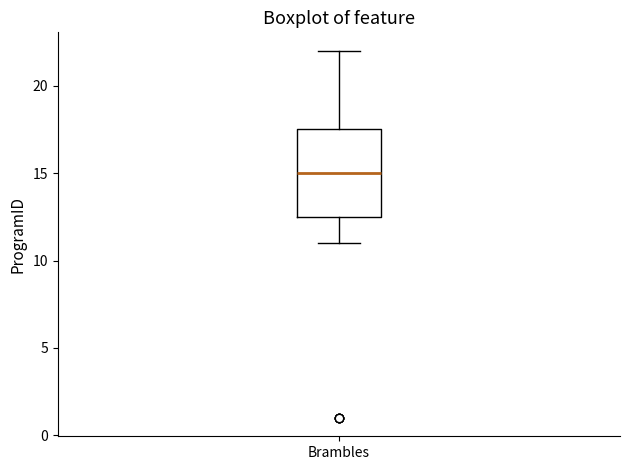

Where does the median line of the box for Brambles sit on the y-axis? The values are not printed on the chart, so give them approximately, as read against the axis.

15.0